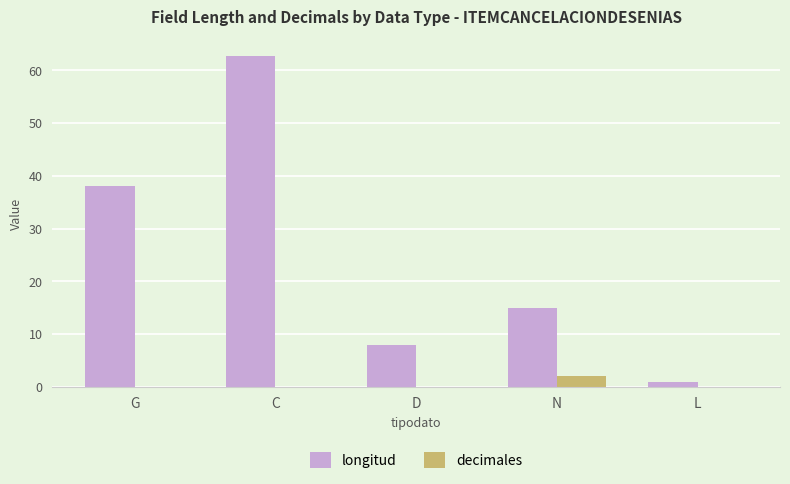

Read the longitud value at L.

1.0